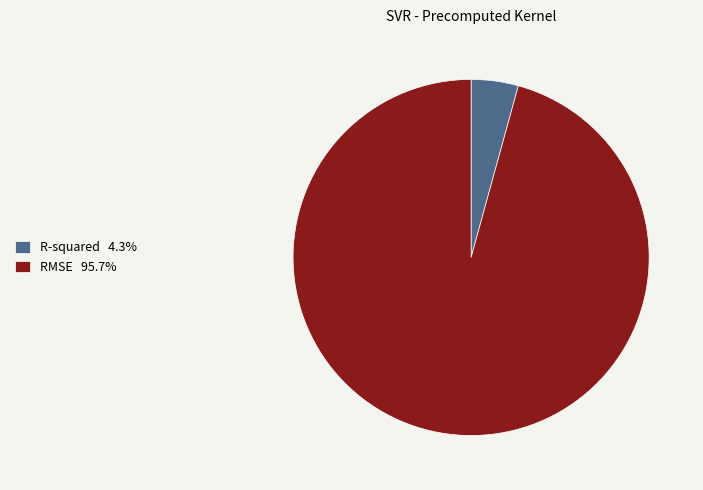

Is the sum of RMSE 95.7% and R-squared 4.3% greater than half?

Yes